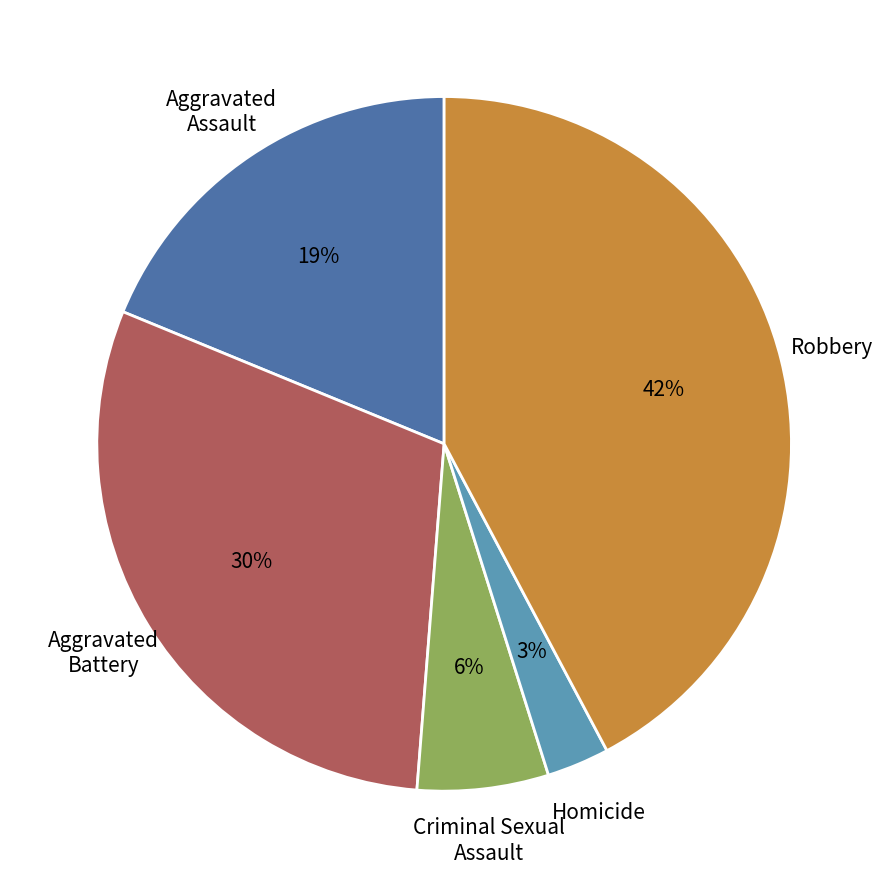

Does any single category account for the majority?

No